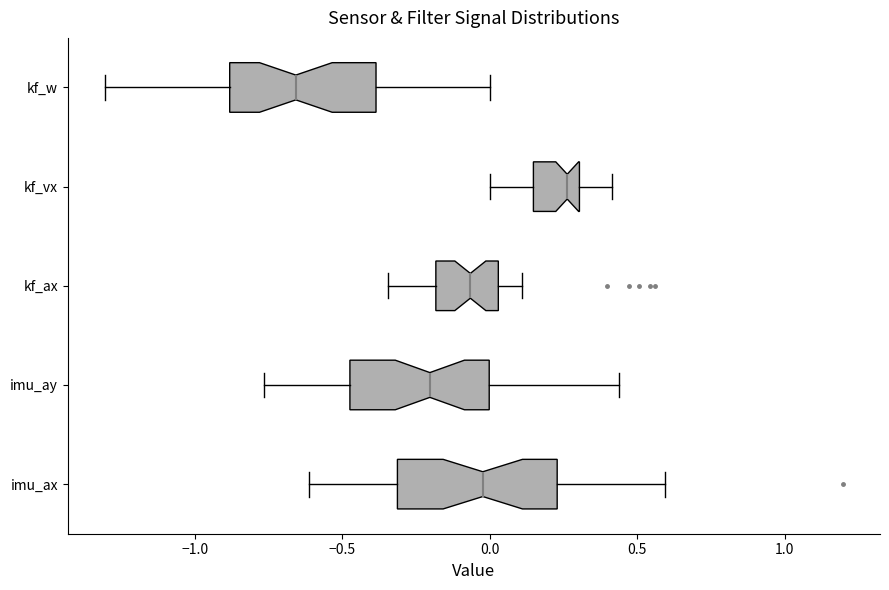

Reading bottom to top, transcribe this box plot: for each box, give where its median line is, the range the box spans, and where its two whiskers end, as read against the x-axis. The values are not printed on the chart, so give them approximately, as read against the axis.

imu_ax: median 0.00, box -0.30 to 0.25, whiskers -0.60 to 0.60
imu_ay: median -0.20, box -0.45 to 0.00, whiskers -0.75 to 0.45
kf_ax: median -0.05, box -0.20 to 0.05, whiskers -0.35 to 0.10
kf_vx: median 0.25, box 0.15 to 0.30, whiskers 0.00 to 0.40
kf_w: median -0.65, box -0.90 to -0.40, whiskers -1.30 to 0.00